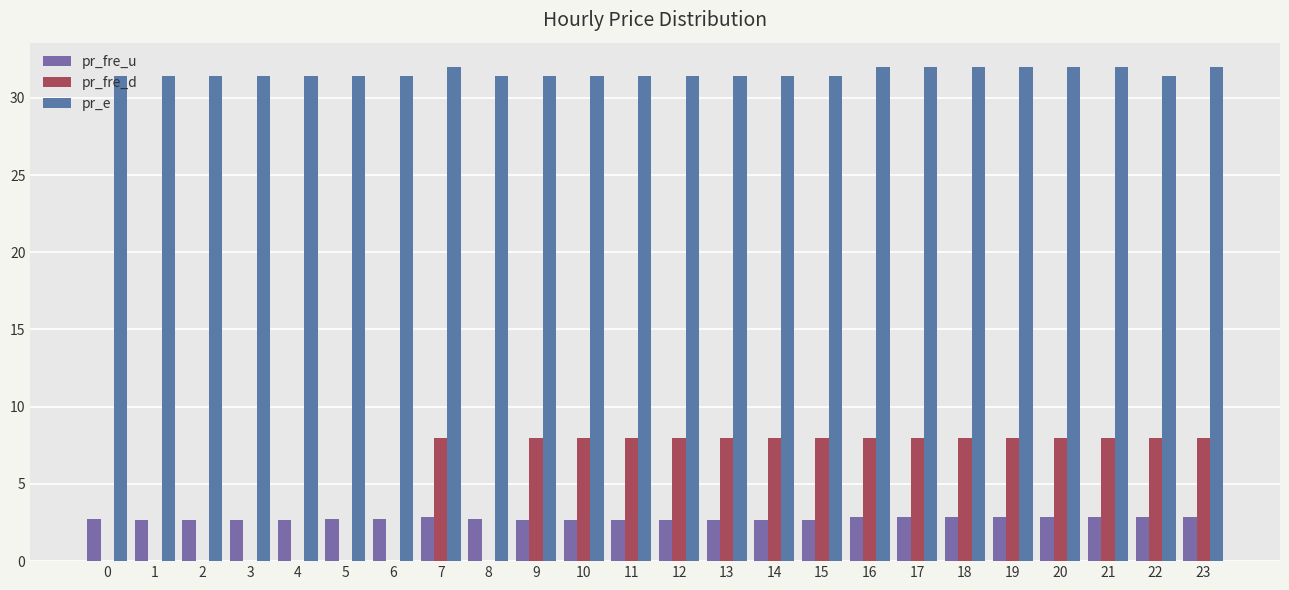

What is the difference between the second highest and minimum values in the pr_e series?

0.5